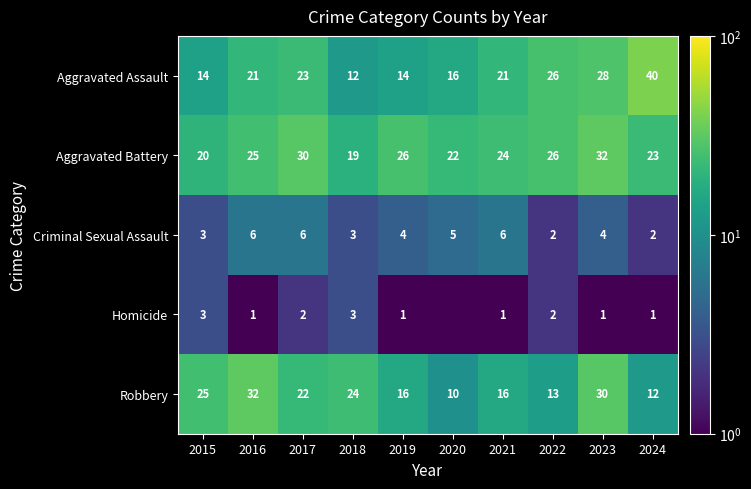

What is the maximum value shown in the chart?

40.0